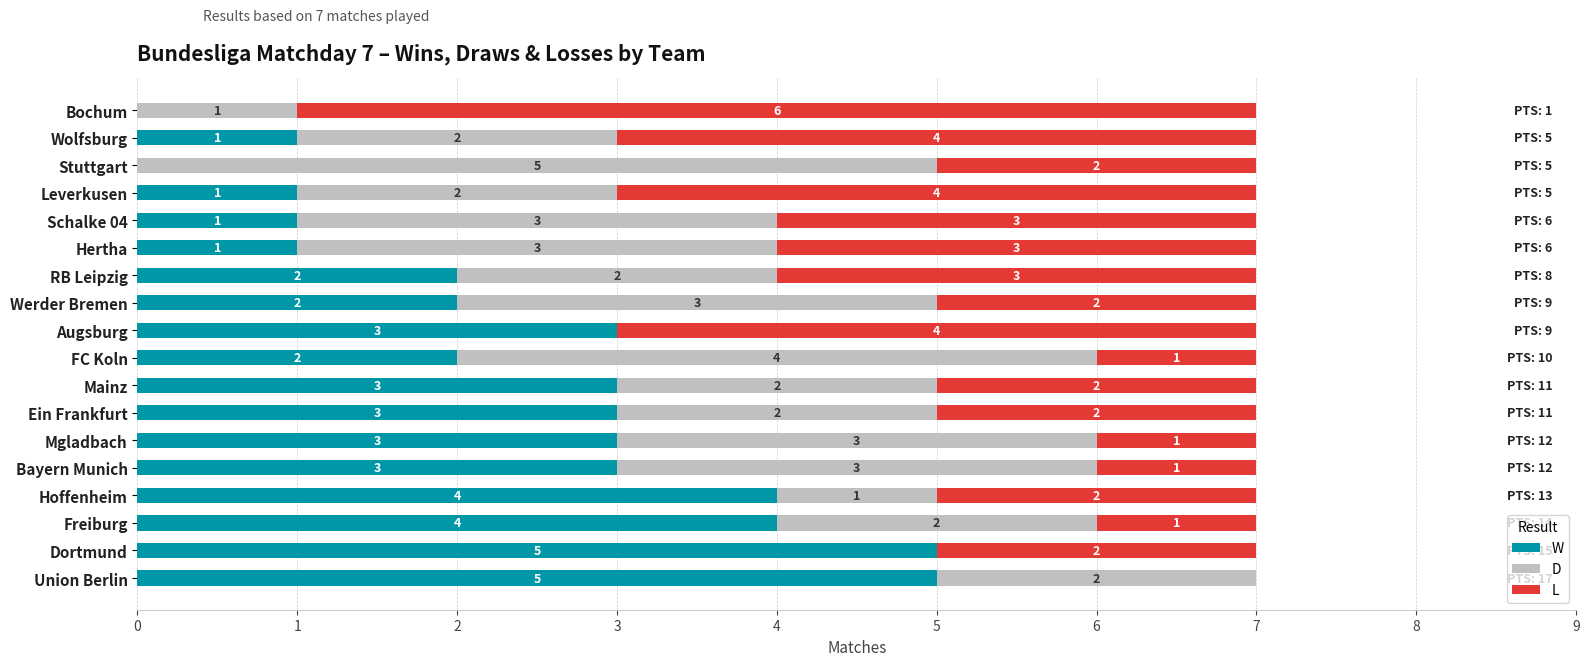

What are all the series names shown in the legend?

W, D, L